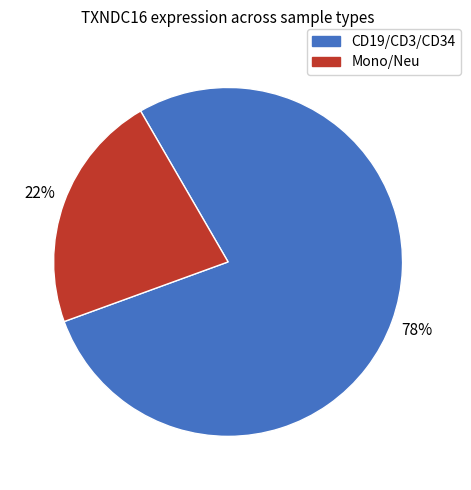

Is there any slice that represents more than half of the pie?

Yes